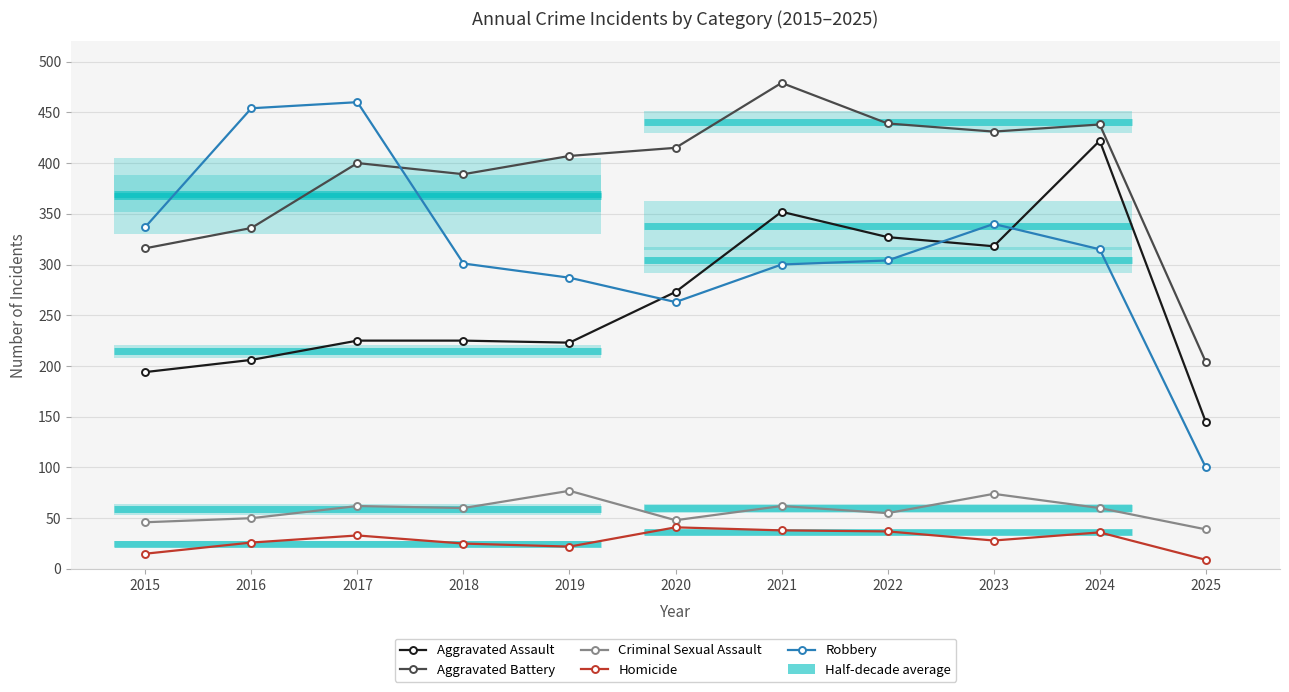

What is the maximum value for Aggravated Assault?

422